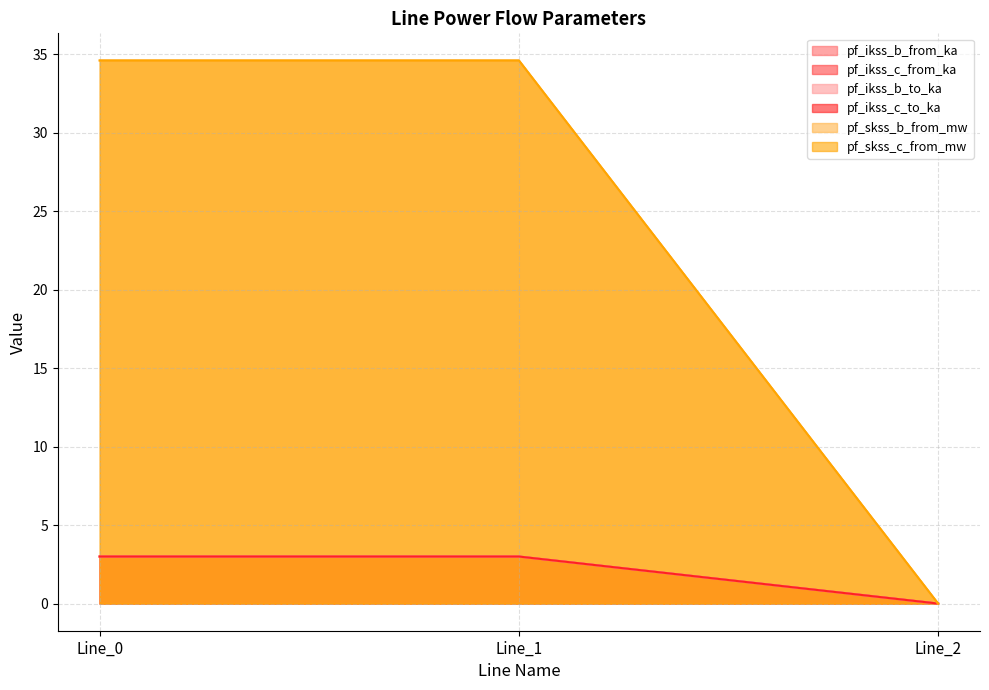

At how many categories does at least one series exceed 32?

2